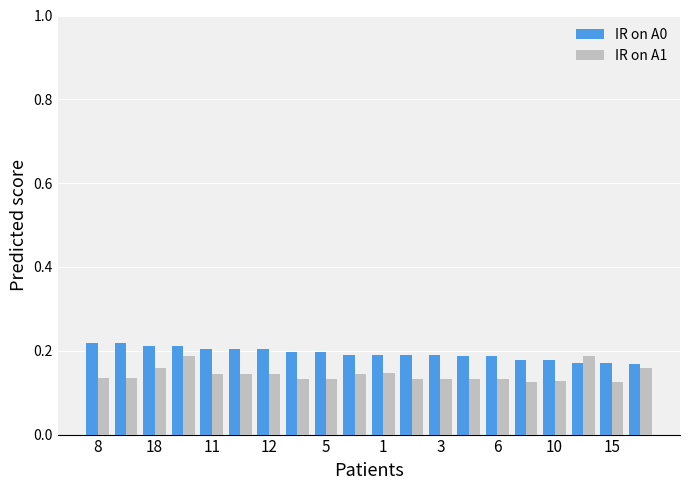

Rank the series by their average value, from highest to lowest.

IR on A0, IR on A1